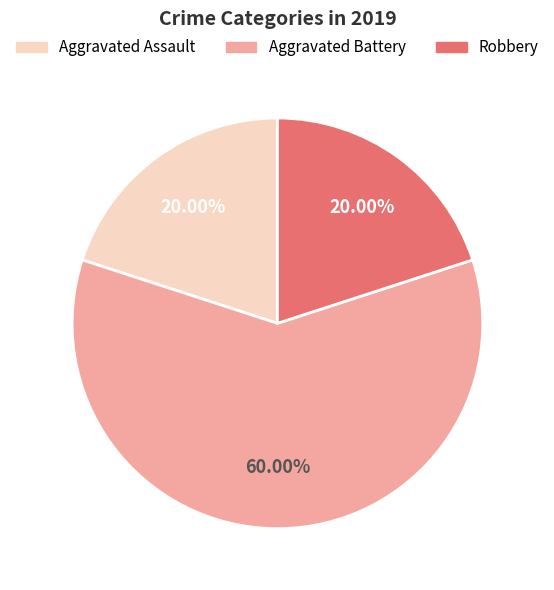

To the nearest percent, what is the difference between the largest and smallest slice percentages?

40%